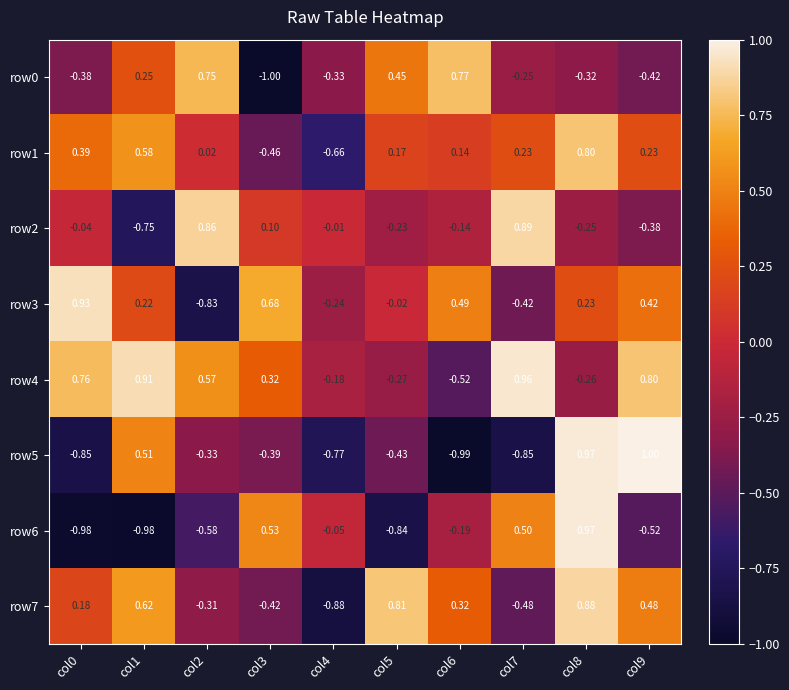

Is the value of row1 at col8 greater than the value of row0 at col9?

Yes